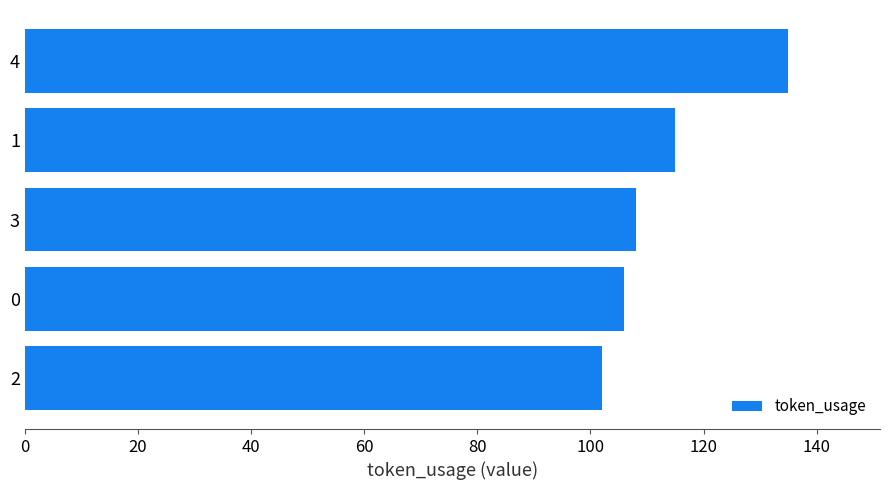

Reading bottom to top, extract all data points from this chart.

2=102	0=106	3=108	1=115	4=135